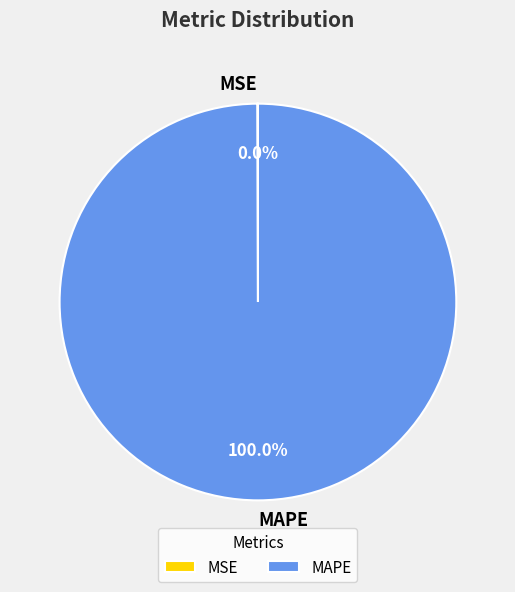

Which slice is the largest?

MAPE